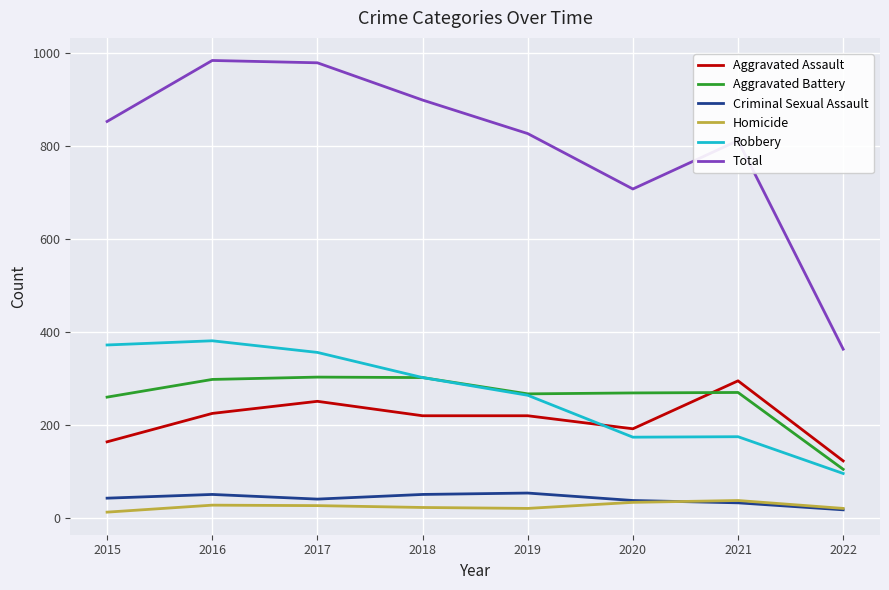

At which label is Total closest to 673?

2020